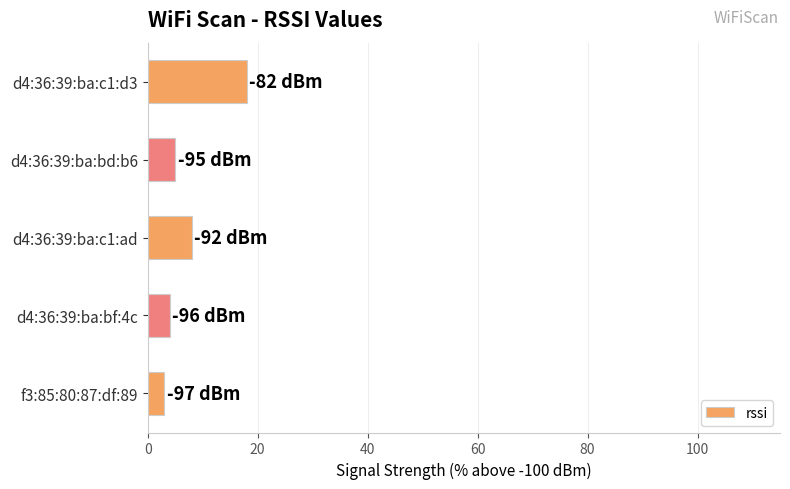

The value at d4:36:39:ba:c1:ad is 8. True or false?

True